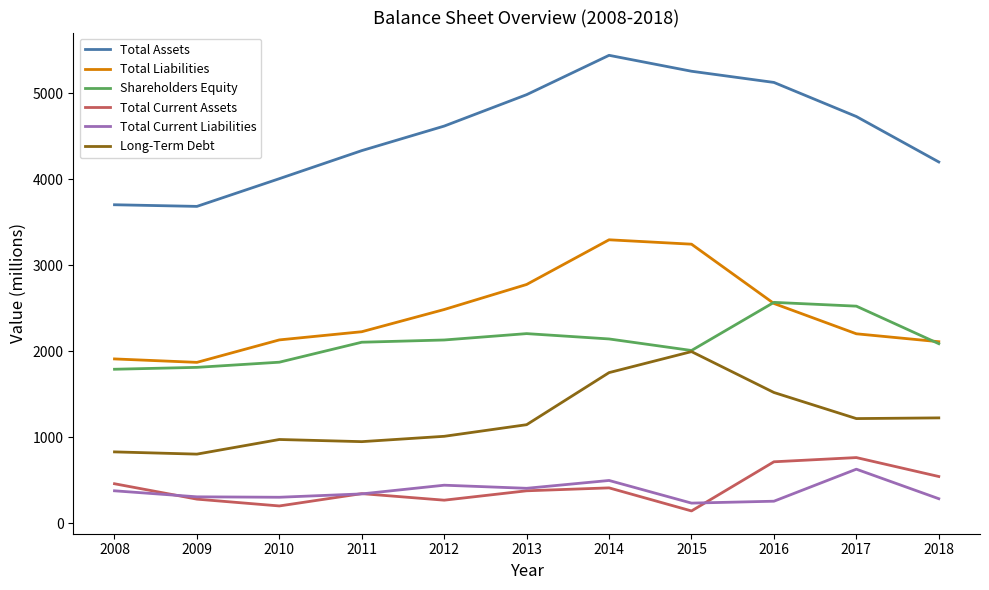

What is the minimum value for Total Current Assets?

145